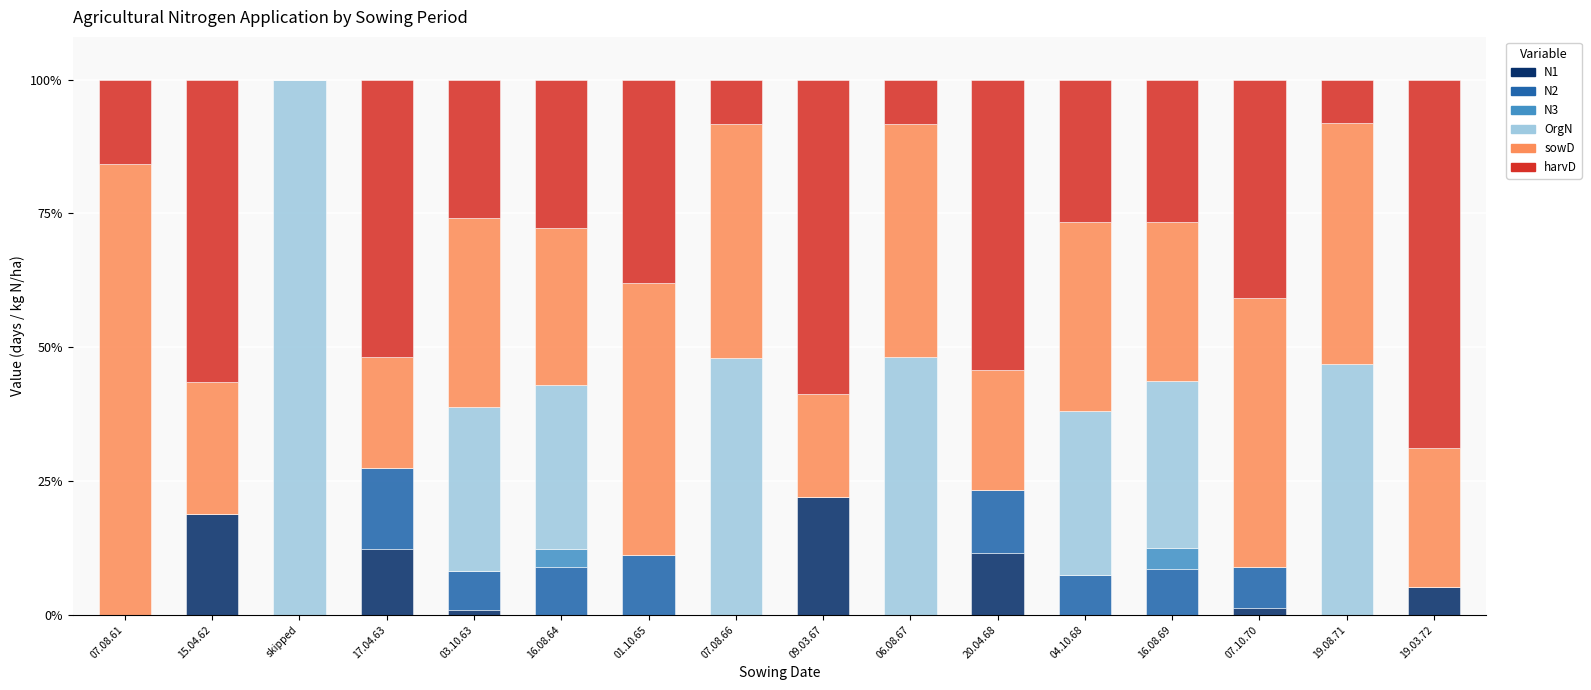

What is the total value across all series at 04.10.68?

100.0